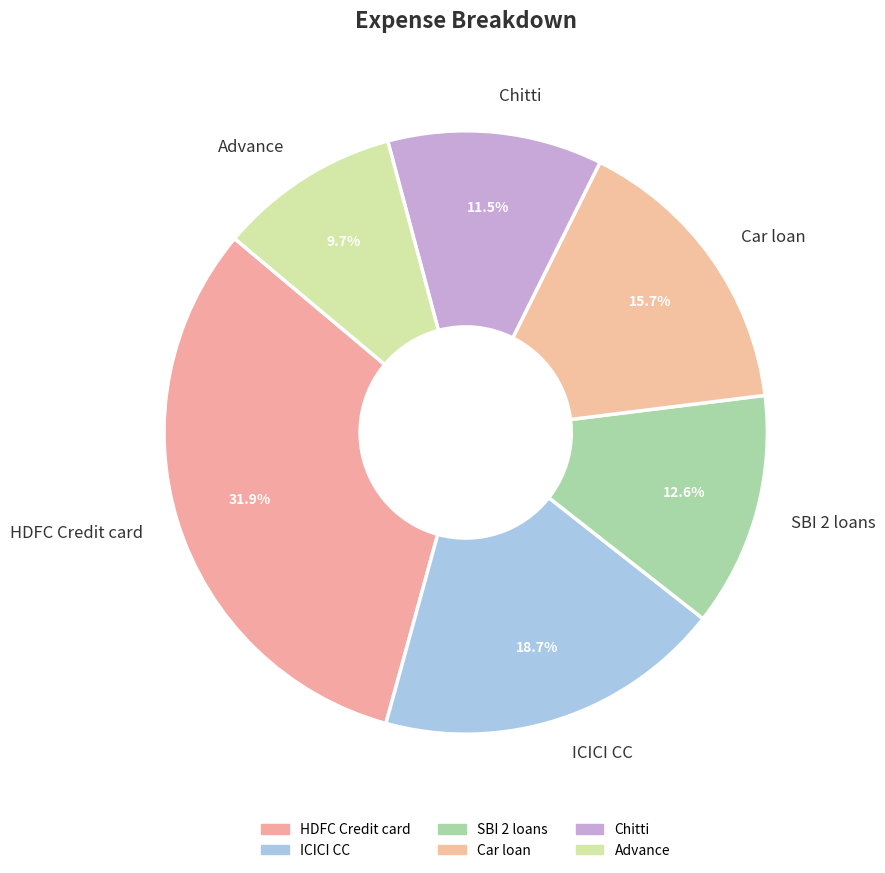

Does any single category account for the majority?

No